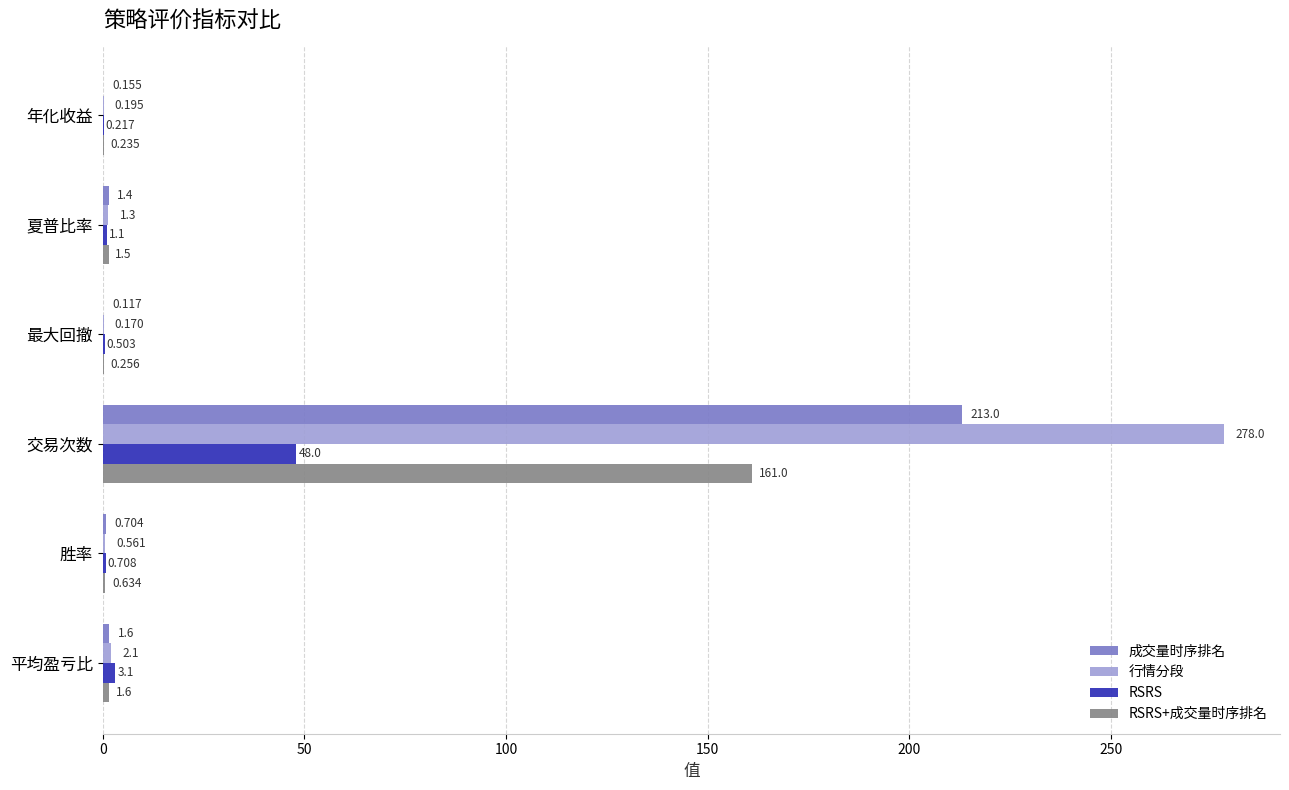

Which label corresponds to the largest value in the chart?

交易次数